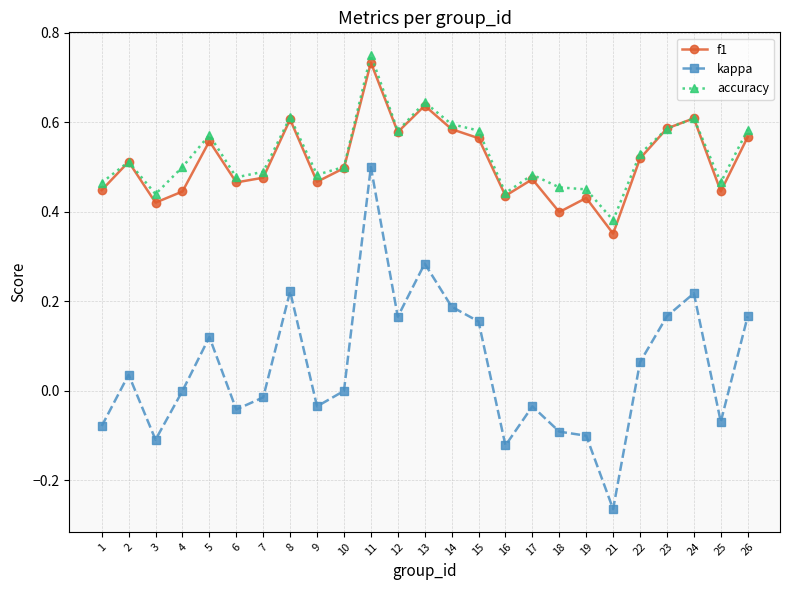

List the series in order of their peak value, highest first.

accuracy, f1, kappa